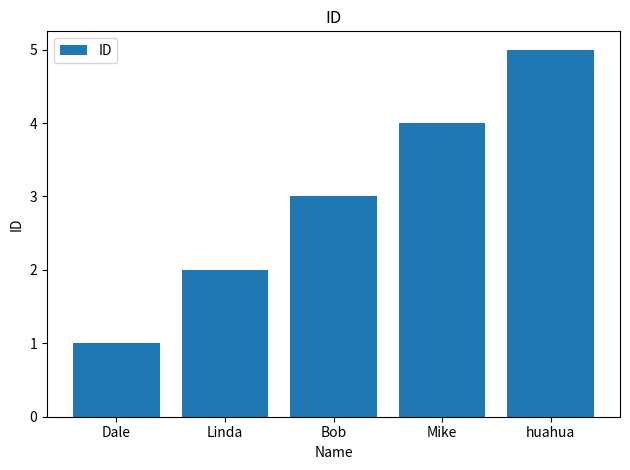

True or false: the data shows 4 at Linda.

False